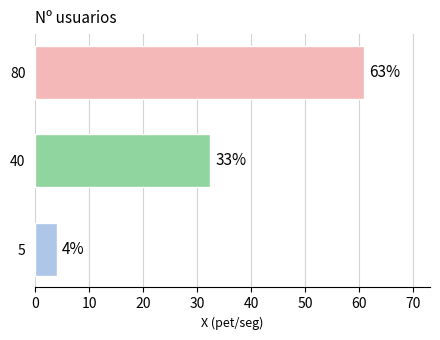

What is the sum of all values?

97.2